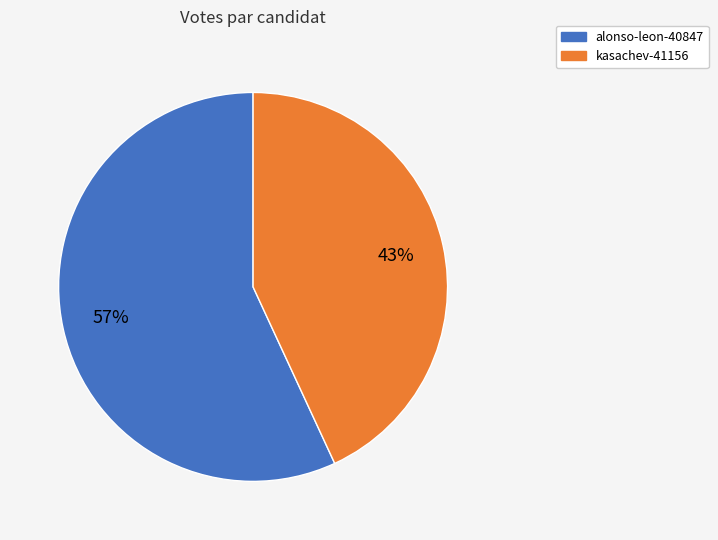

How many segments does this pie chart have?

2